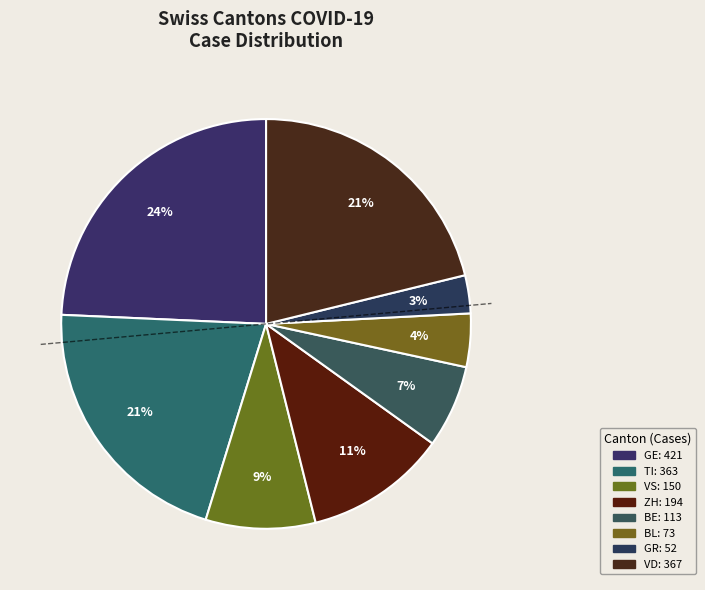

How many segments does this pie chart have?

8